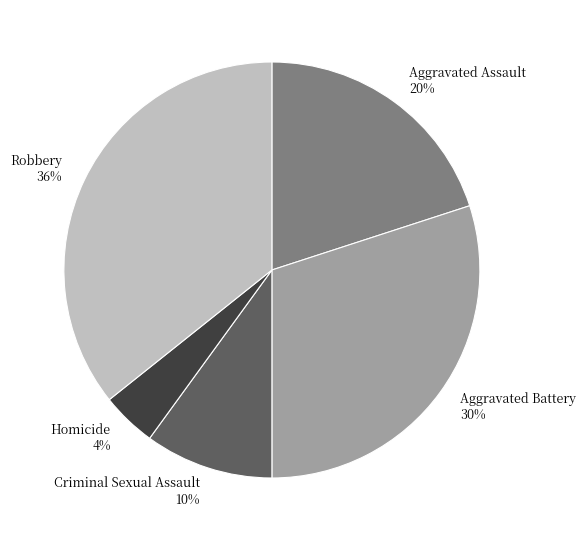

To the nearest percent, what percentage of the pie is Robbery?

36%